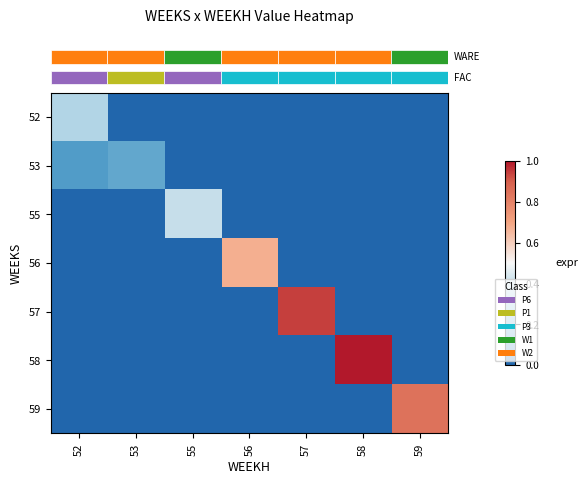

How many distinct data groups are displayed?

7